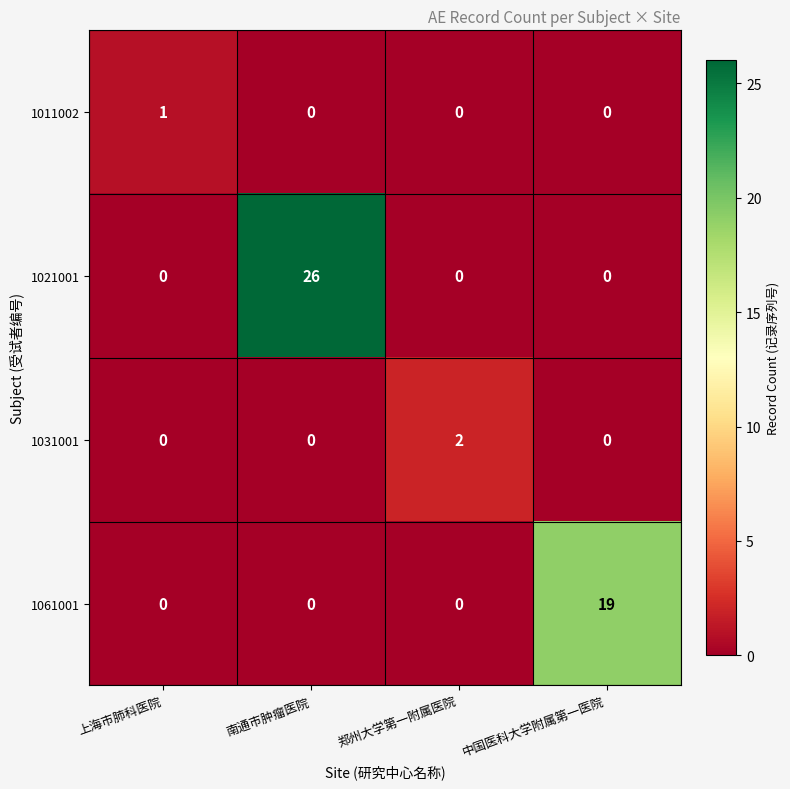

Which label corresponds to the largest value in the chart?

南通市肿瘤医院